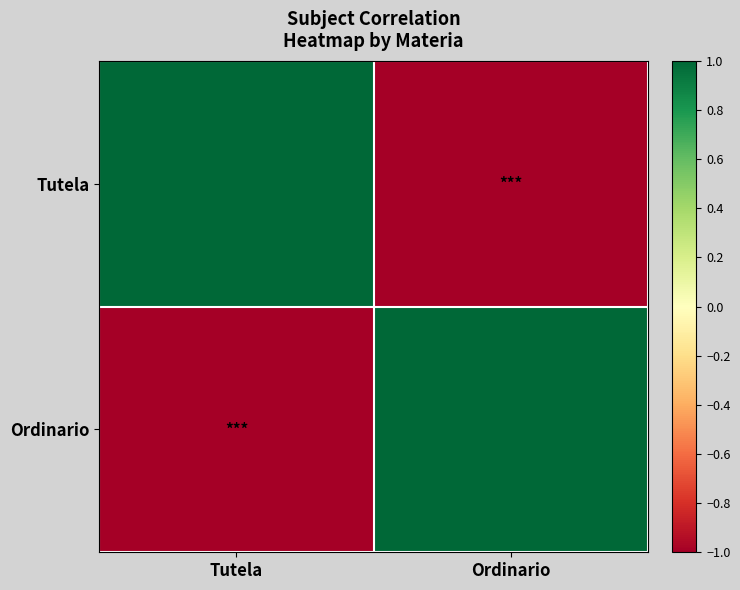

Reading left to right, extract all data points from this chart.

Tutela: Tutela=1	Ordinario=-1
Ordinario: Tutela=-1	Ordinario=1